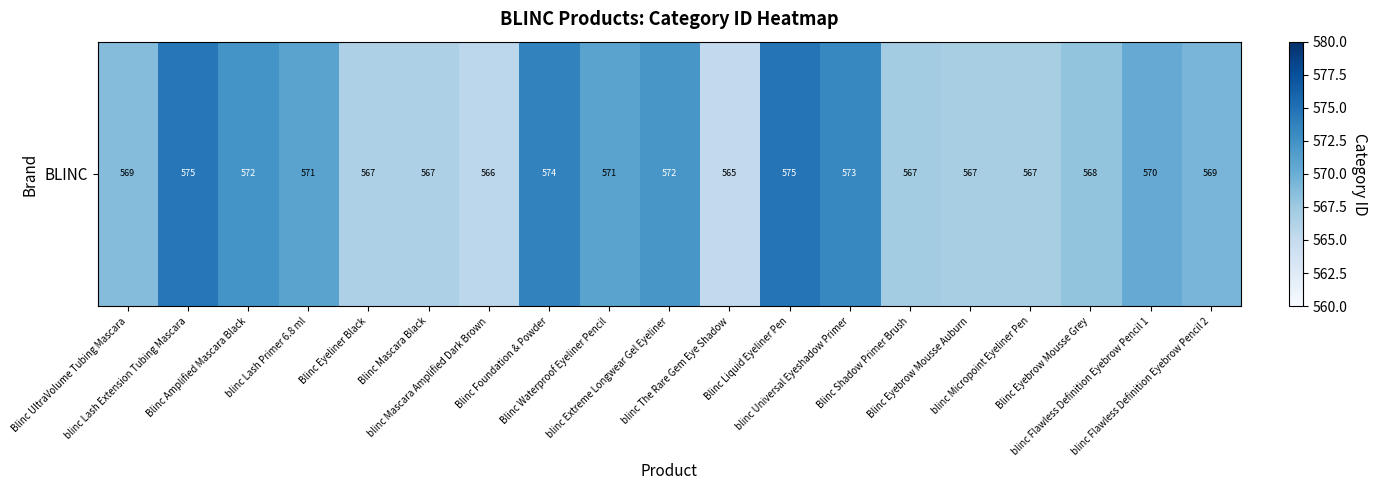

What is the approximate value at blinc Mascara Amplified Dark Brown?

565.6